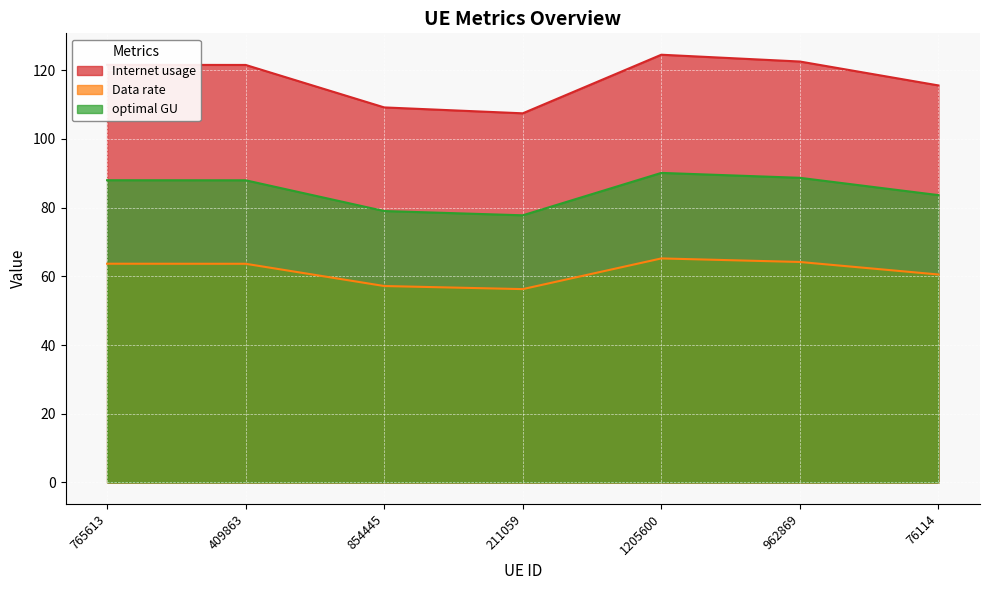

At which label does Data rate first exceed 121?

765613